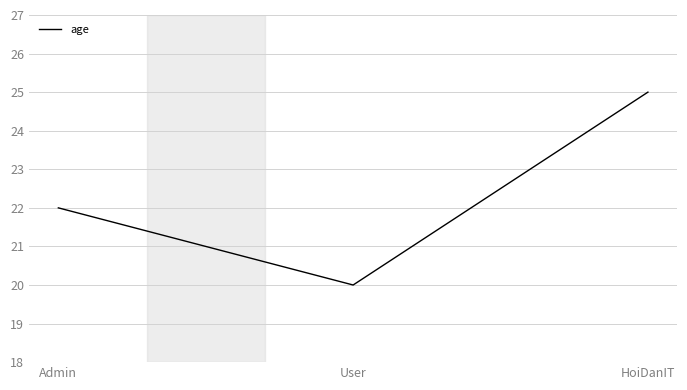

Which has a higher value, HoiDanIT or Admin?

HoiDanIT